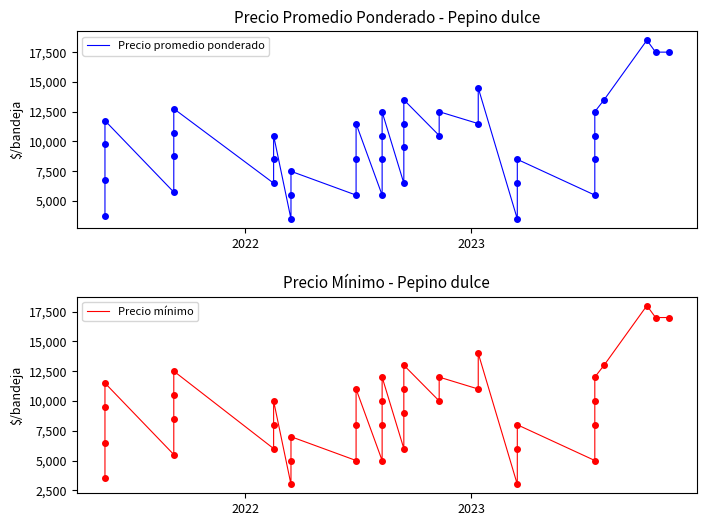

How many lines are shown in the chart?

2